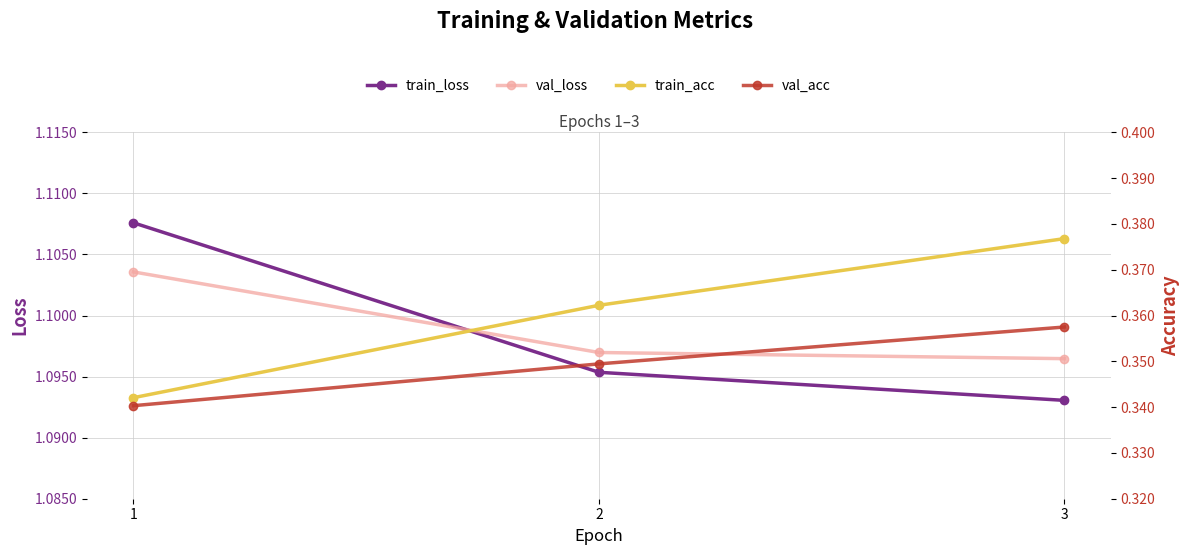

What is the value of the train_loss point at the 3rd from the left?

1.1